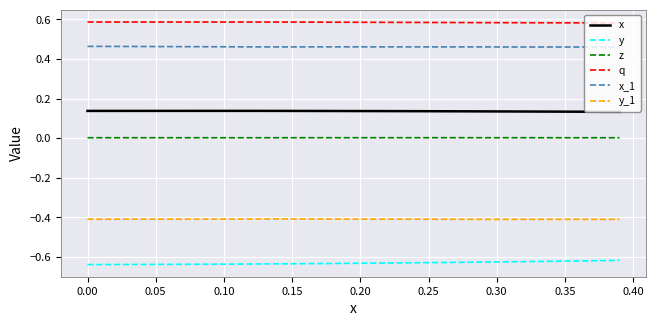

True or false: z and x cross at least once.

False